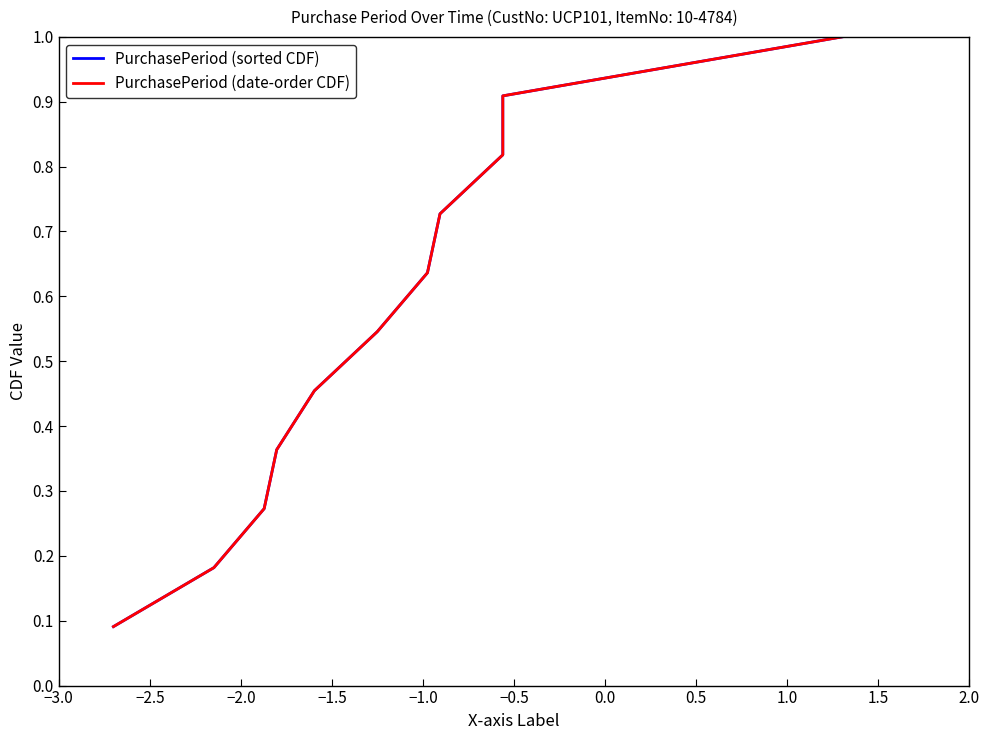

True or false: PurchasePeriod (date-order CDF) and PurchasePeriod (sorted CDF) intersect in this chart.

False